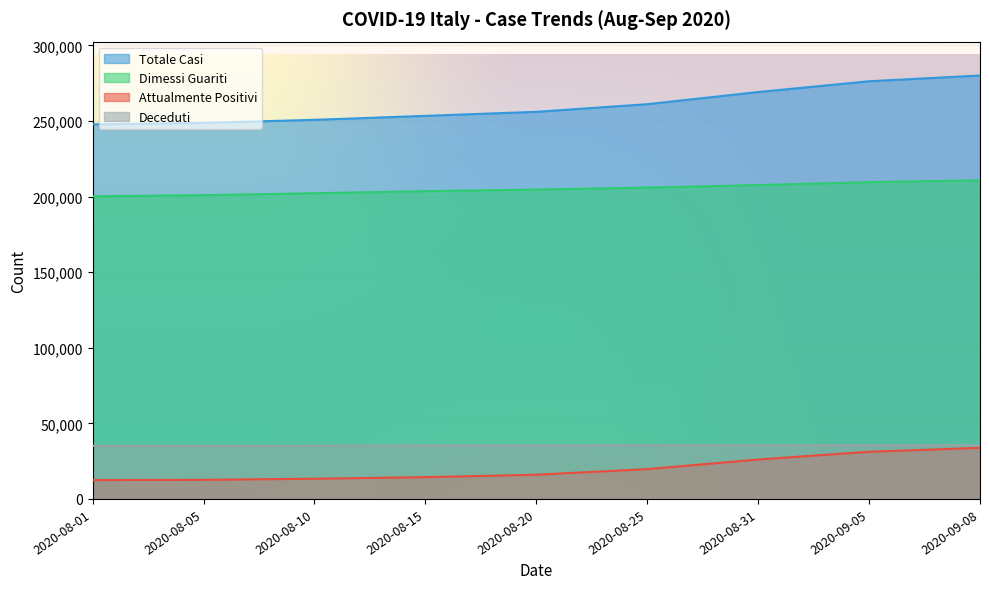

How many categories are shown in the chart?

9